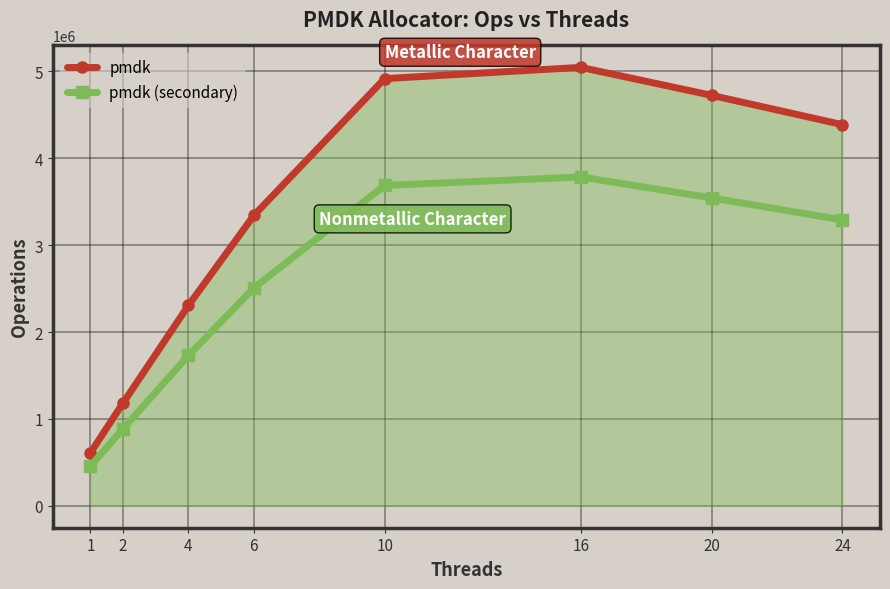

True or false: pmdk (secondary) and pmdk intersect in this chart.

False